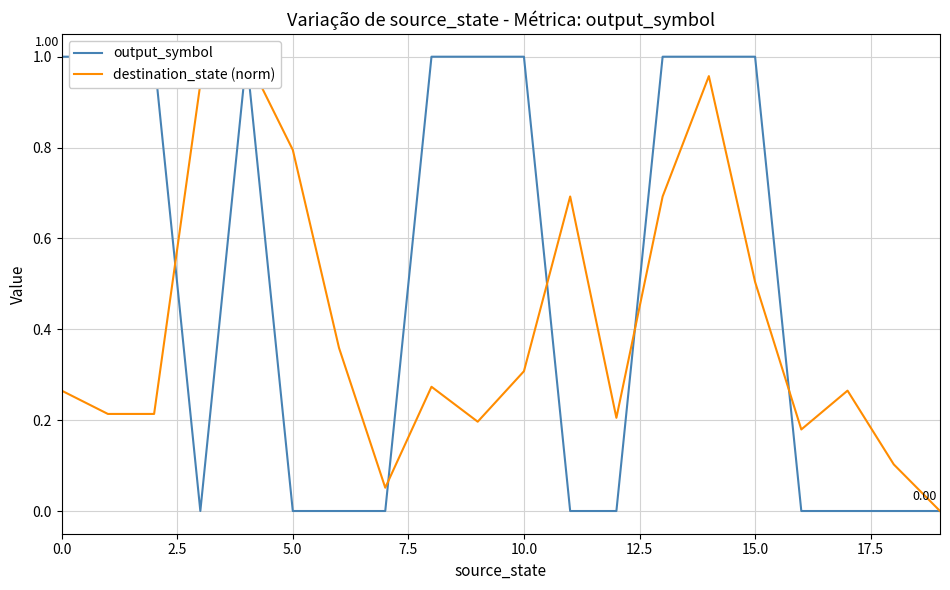

How many lines are shown in the chart?

2